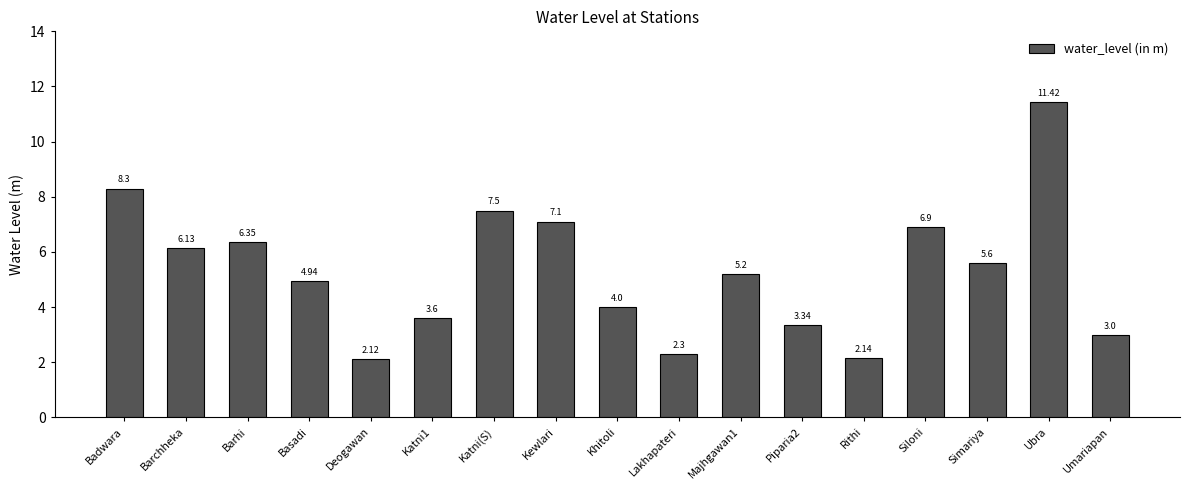

How many data points are above 5?

9